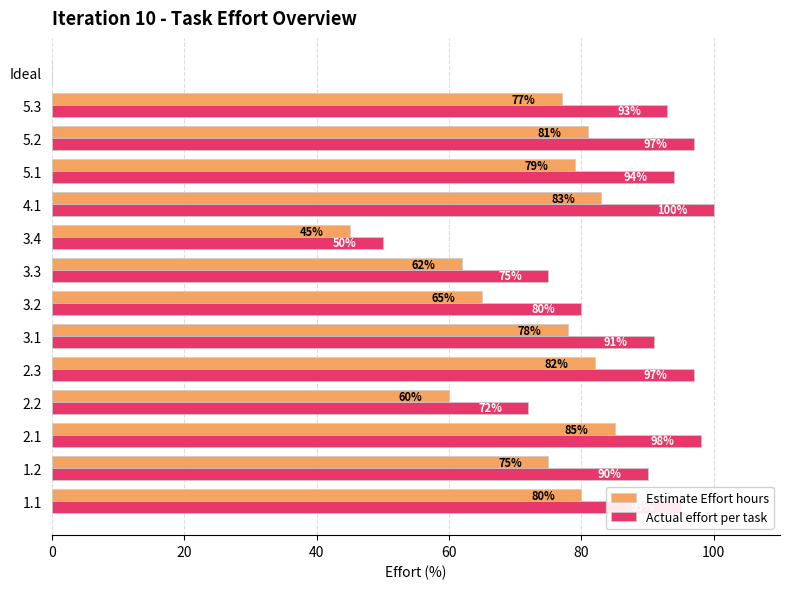

How many distinct data groups are displayed?

2